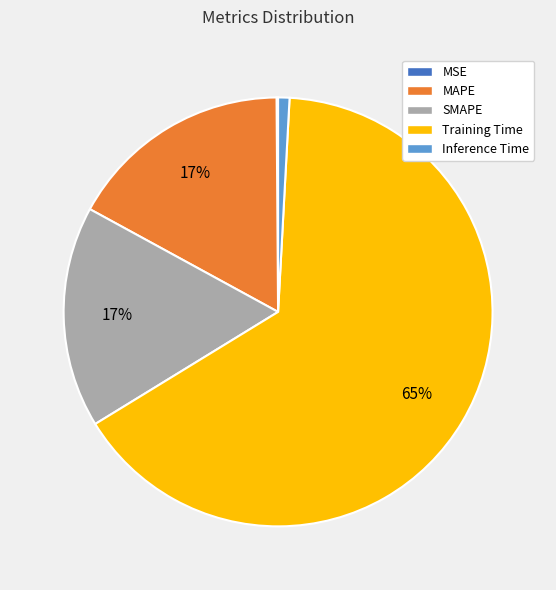

Which category has the biggest portion of the pie?

Training Time